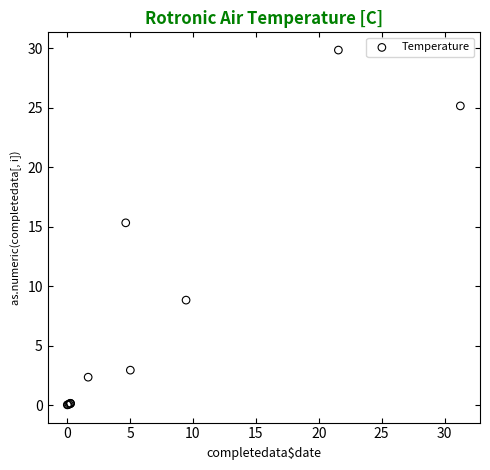

What Y value in the scatter plot is closest to 14?

15.3